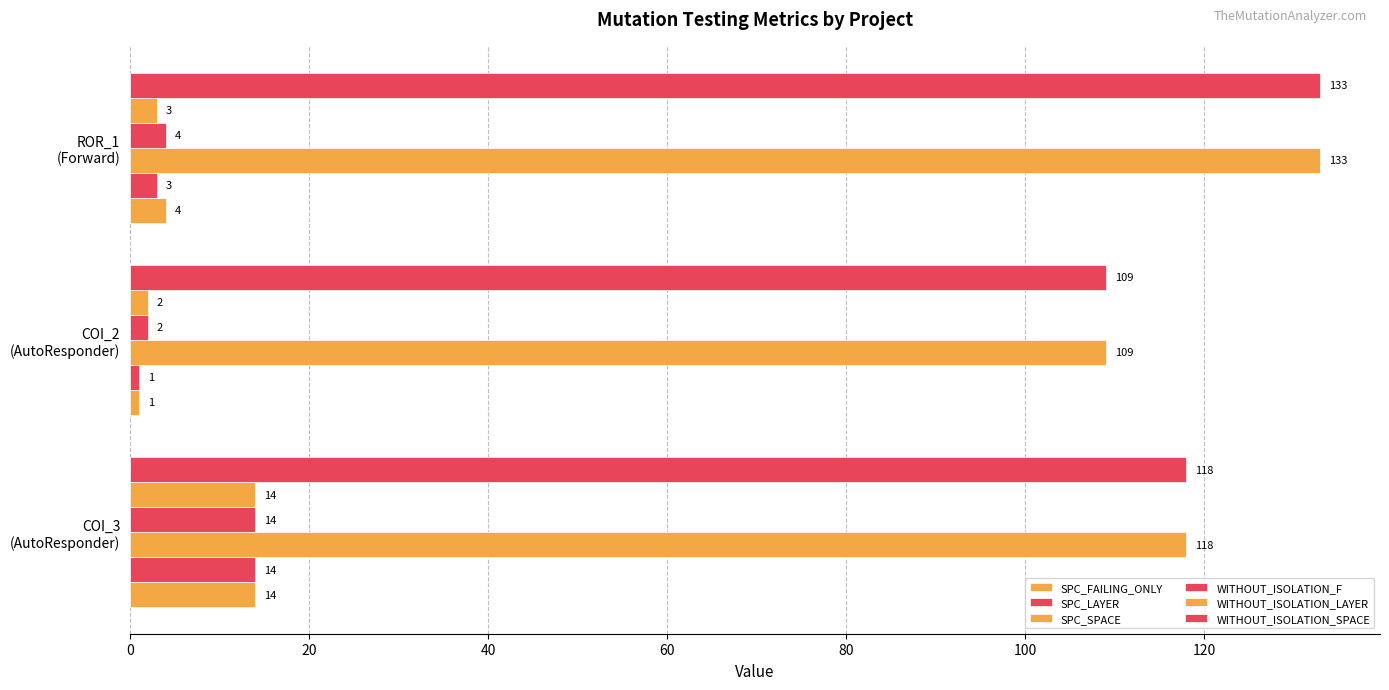

What is the average value of the SPC_SPACE series?

120